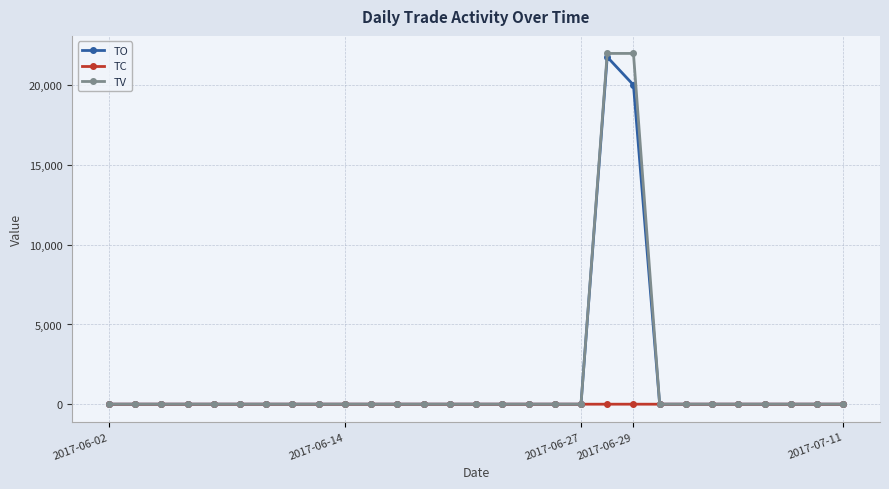

Which series has the largest range (max minus min)?

TV